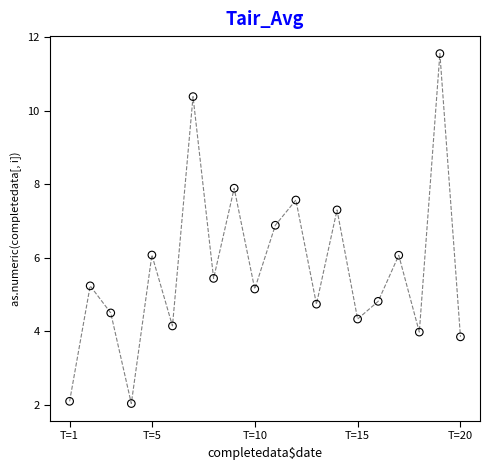

What is the range of X values (max minus min)?

19.0